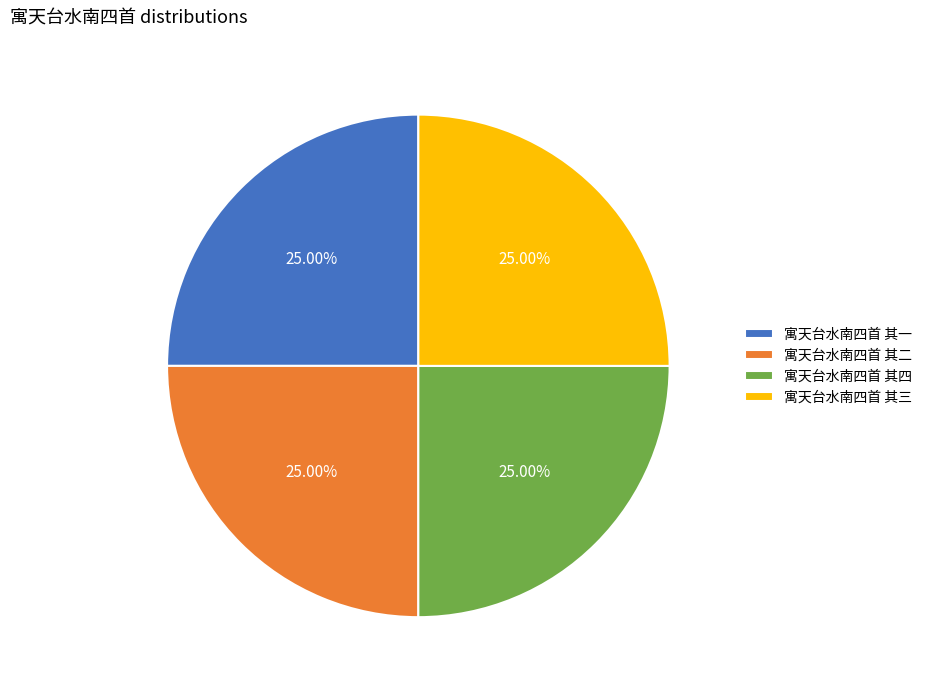

Is it true that 寓天台水南四首 其三 is 34% of the pie?

False